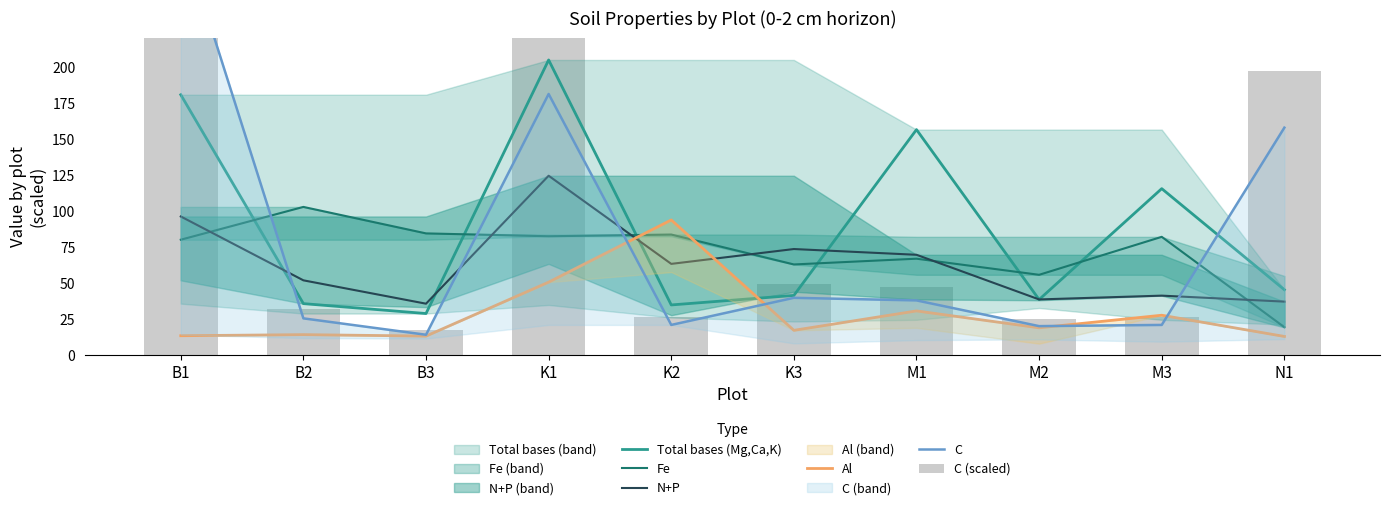

Are the bars grouped side by side (vs. stacked)?

Yes